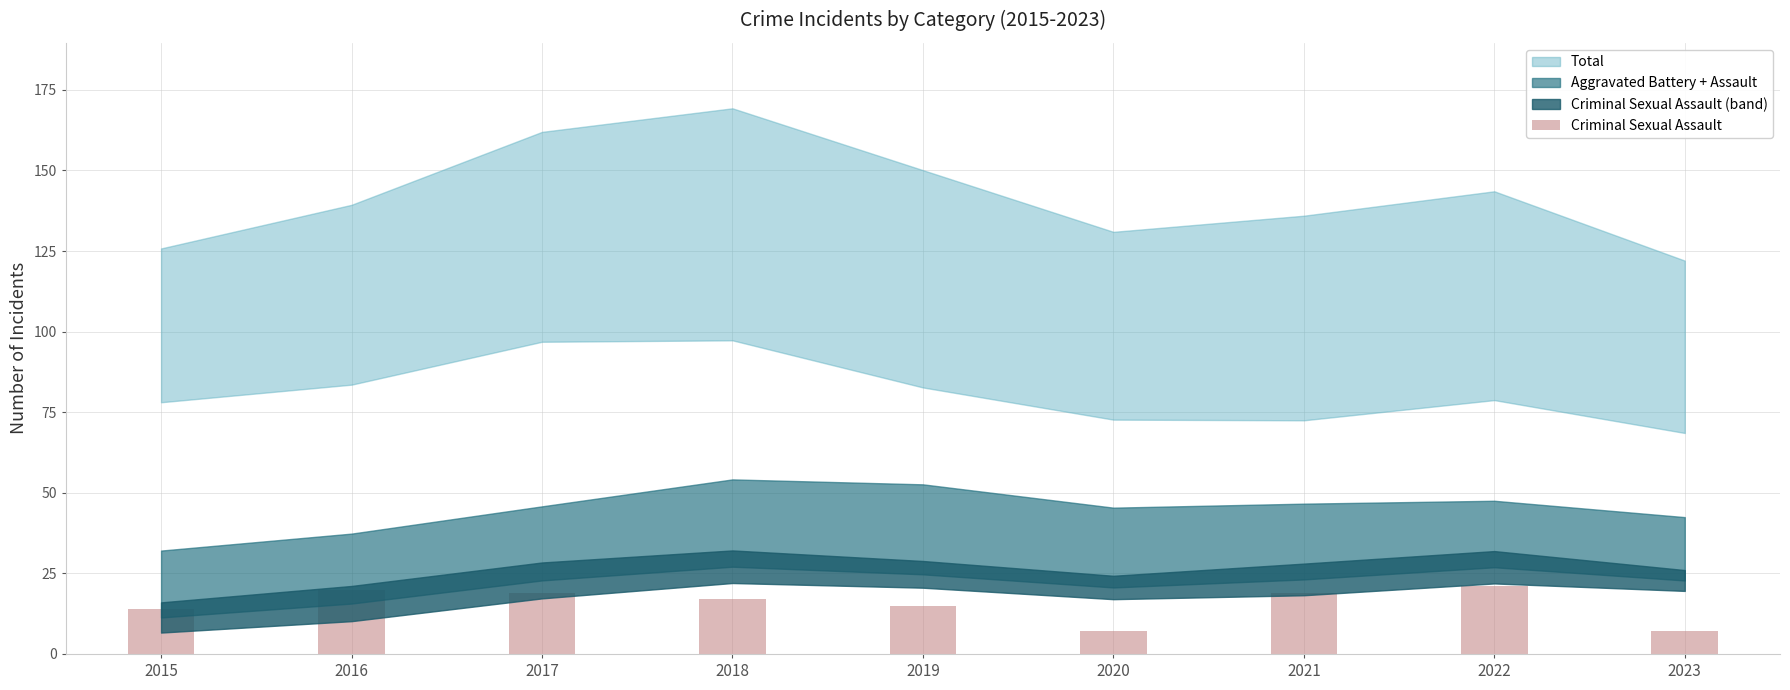

How many bars are there in total?

9